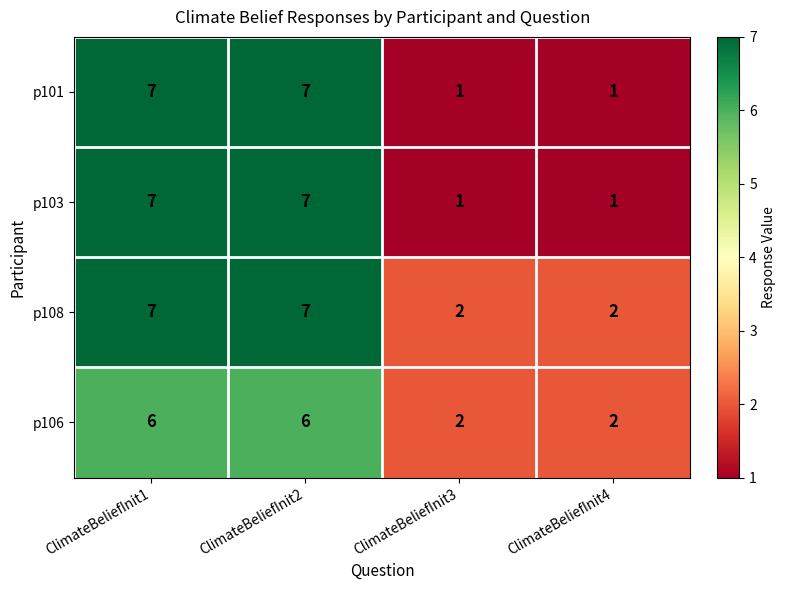

The p101 series shows 1 at ClimateBeliefInit1. True or false?

False